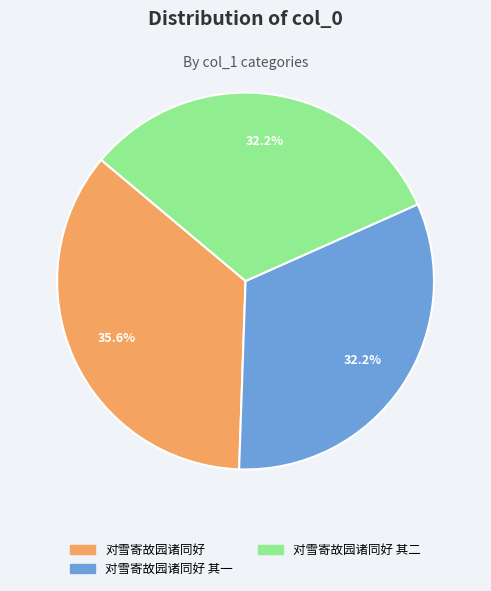

Does 对雪寄故园诸同好 account for over 50% of the chart?

No